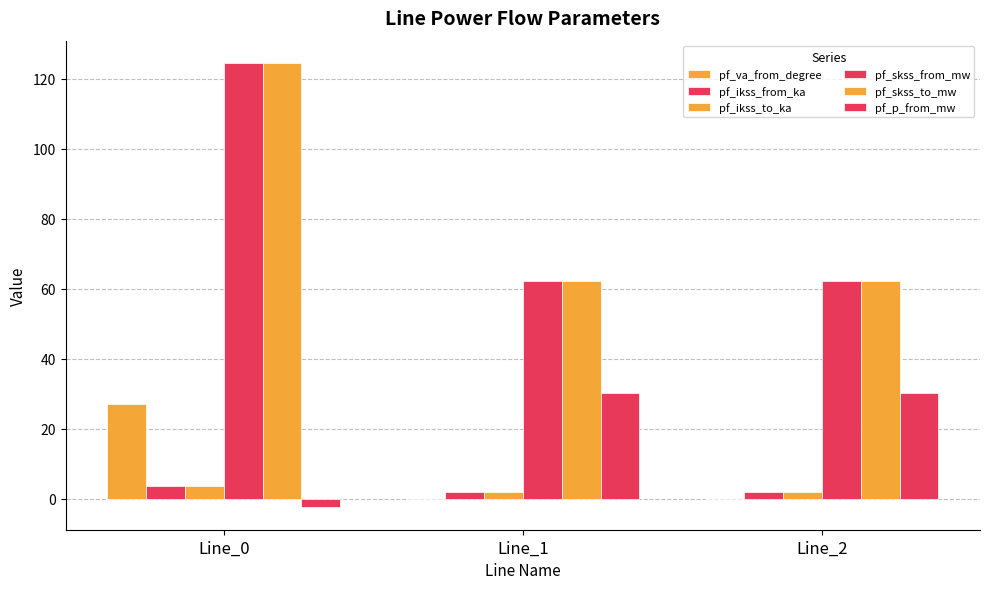

Which has a higher value, Line_1 or Line_2?

Line_1